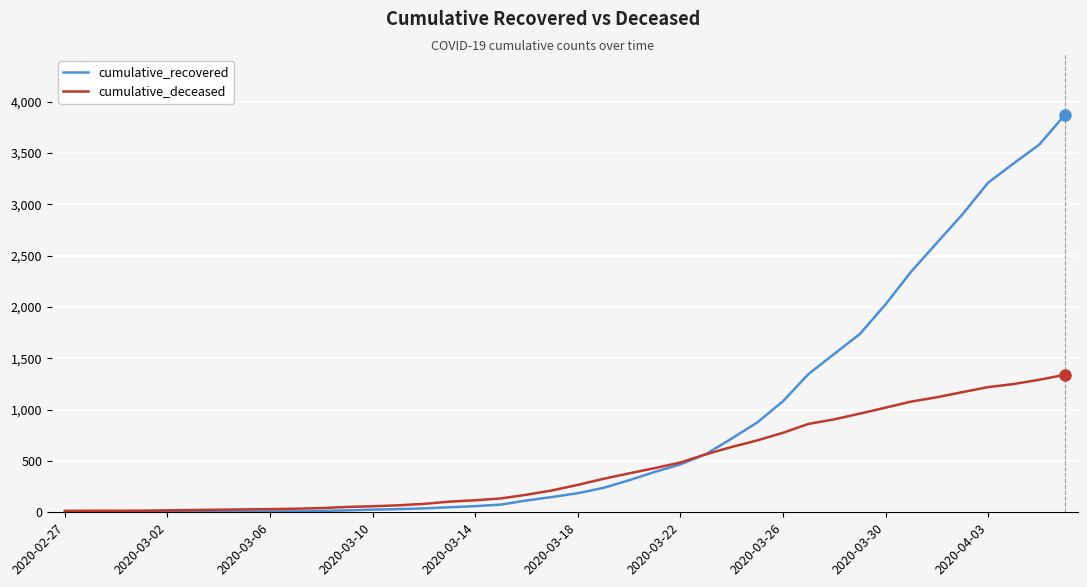

What is the maximum value shown in the chart?

3872